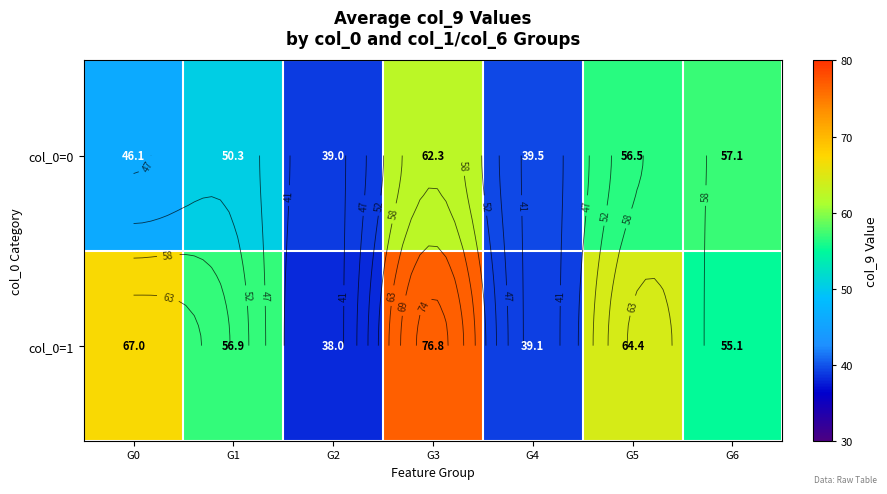

Which label corresponds to the largest value in the chart?

G3